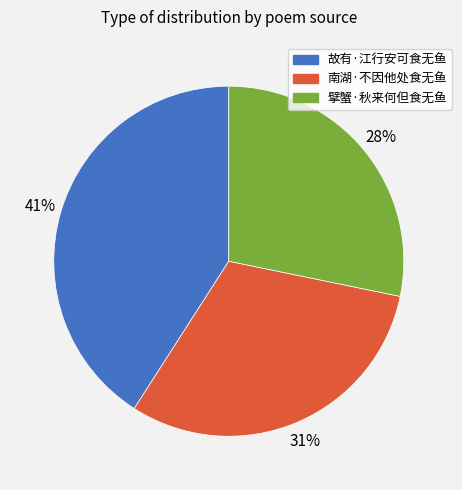

What is the smallest slice in the pie chart?

擘蟹·秋来何但食无鱼